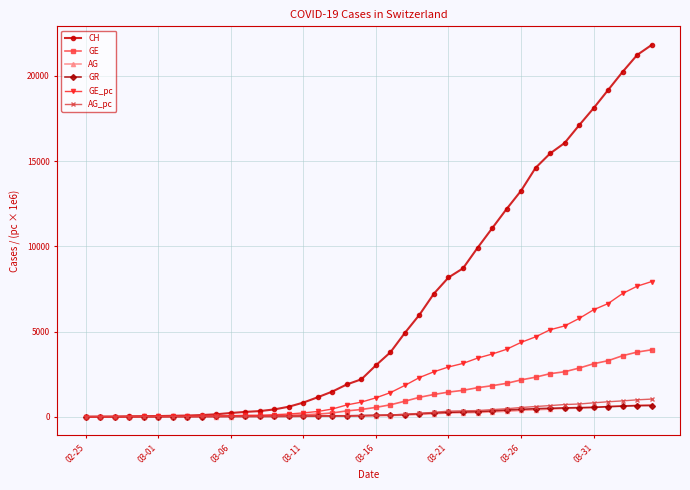

What are all the series names shown in the legend?

CH, GE, AG, GR, GE_pc, AG_pc